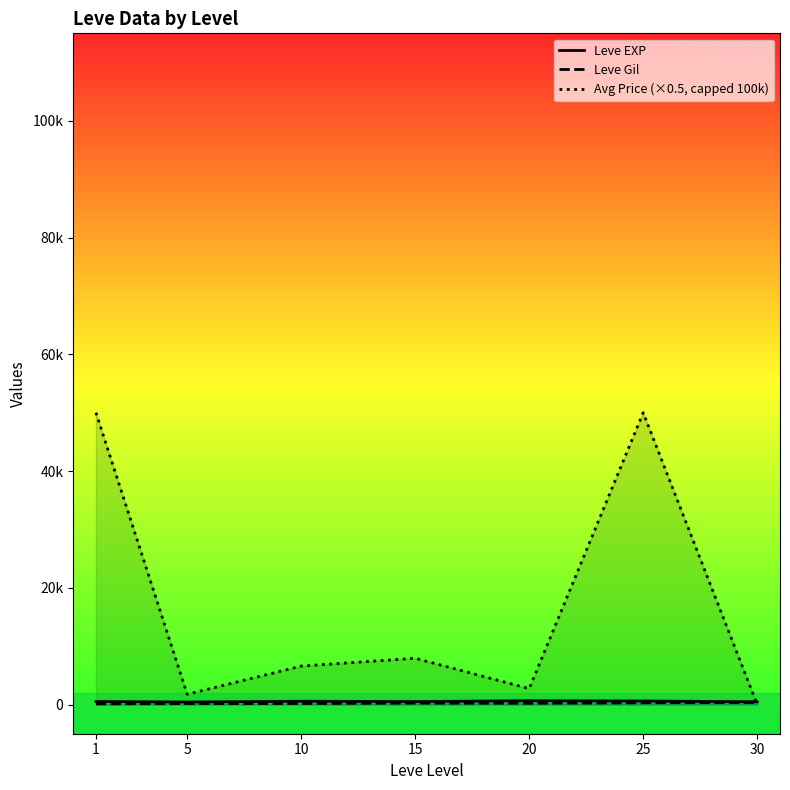

Reading right to left, extract all data points from this chart.

Leve EXP: 30=480.0	25=603.3	20=653.3	15=510.0	10=566.7	5=428.3	1=520.0
Leve Gil: 30=361.0	25=297.3	20=214.2	15=249.7	10=170.7	5=159.0	1=112.3
Avg Price (×0.5, capped 100k): 30=0.0	25=50000.0	20=2719.9	15=7929.8	10=6585.0	5=1751.5	1=50000.0